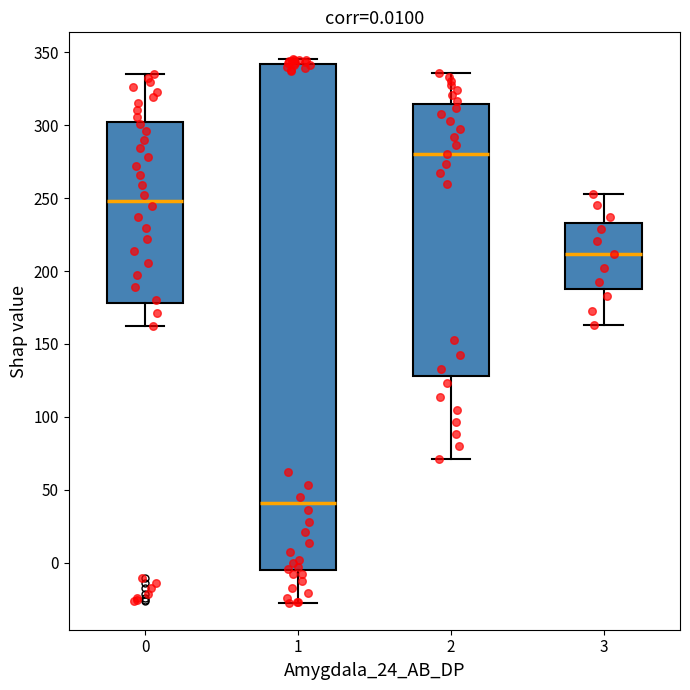

Comparing the boxes themselves (not the whiskers), which one is the tallest?

1